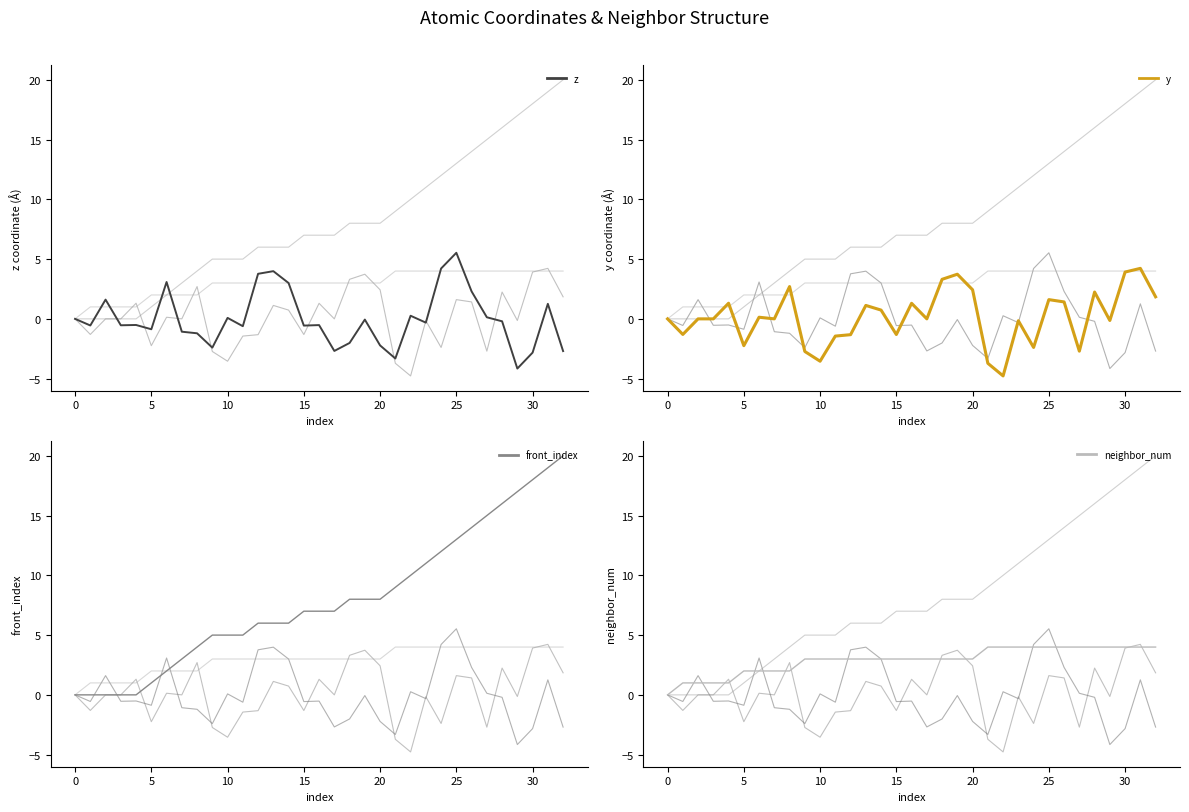

How many negative values does the y series have?

13